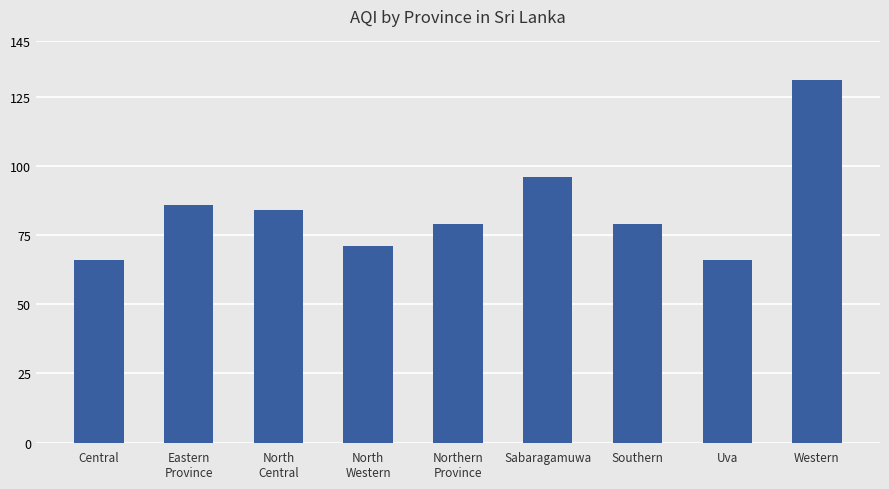

What is the smallest value displayed?

66